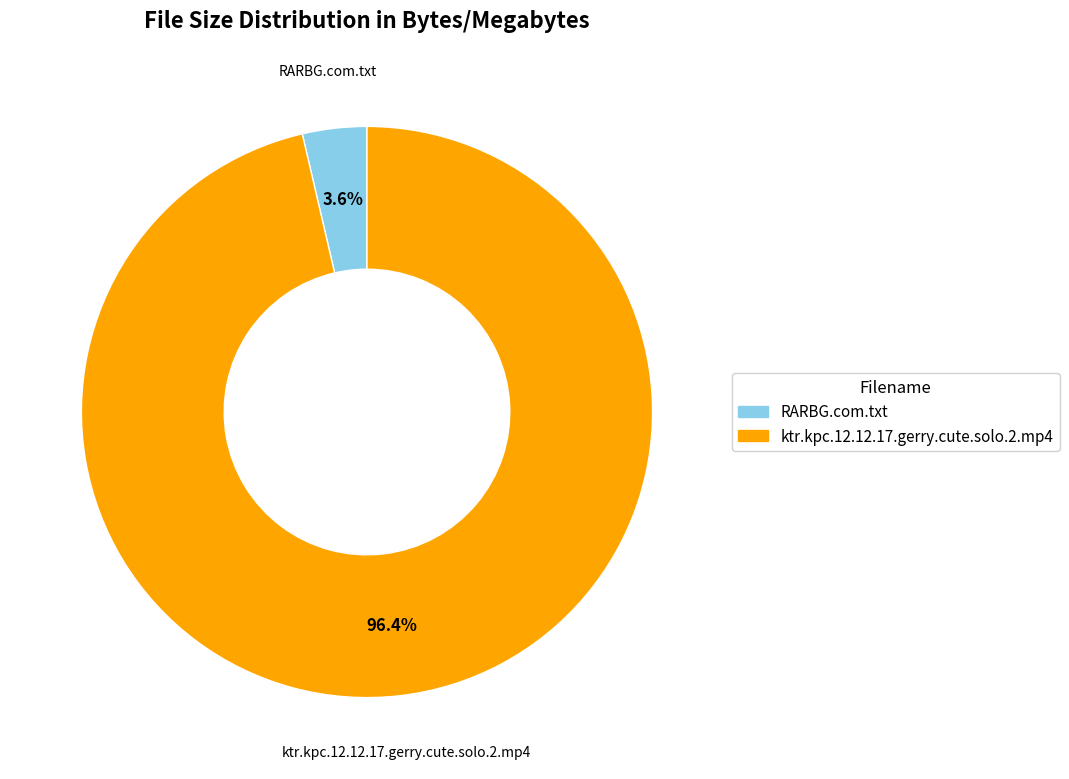

What is the total percentage of RARBG.com.txt and ktr.kpc.12.12.17.gerry.cute.solo.2.mp4?

100.0%